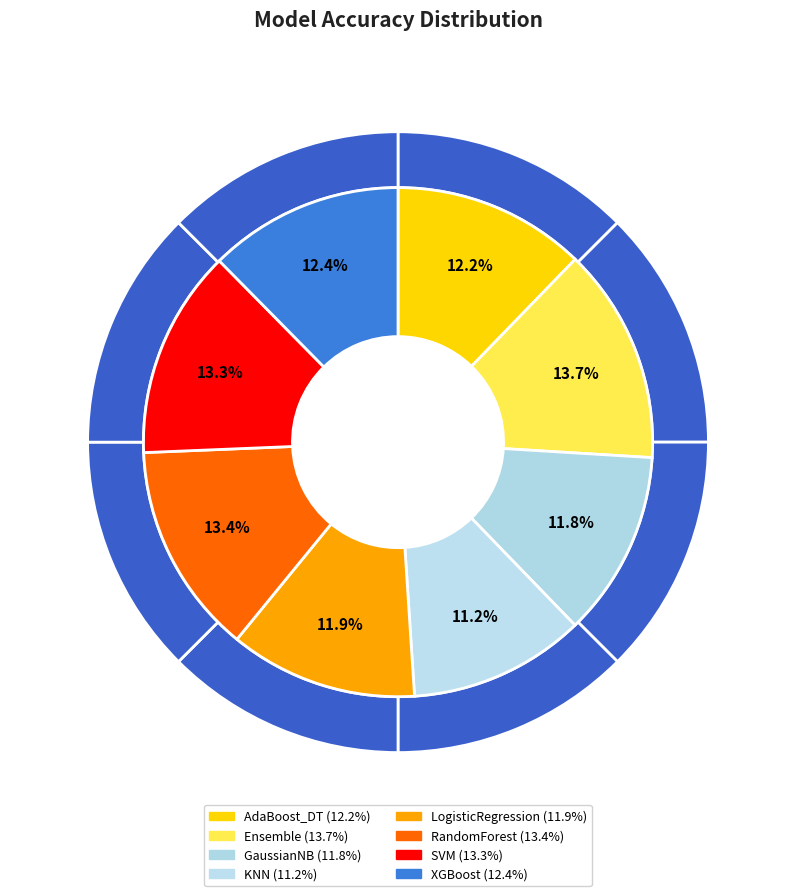

Is it true that XGBoost is 12% of the pie?

True